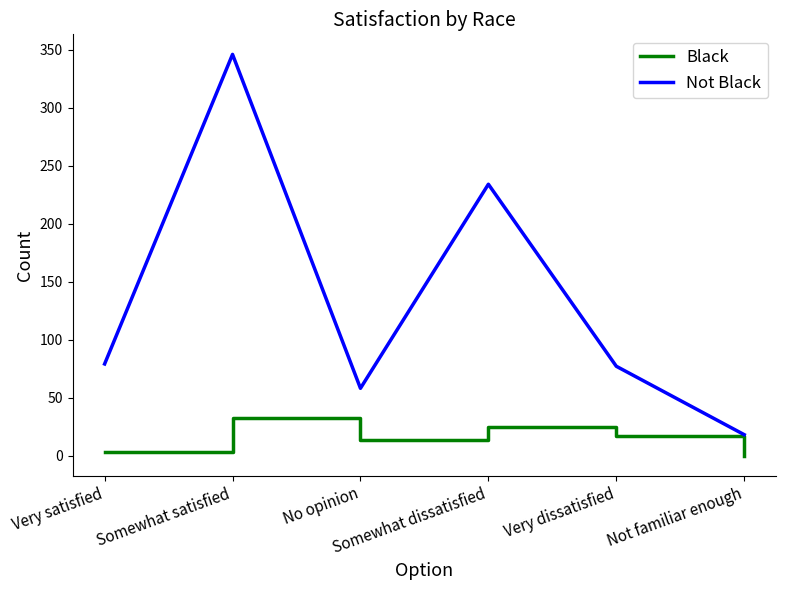

How many interior local peaks does the Black series have?

2